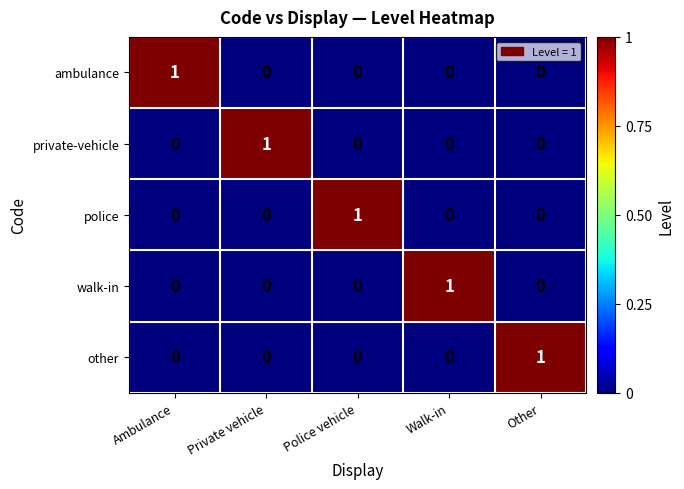

Reading right to left, transcribe all the data shown in this chart.

ambulance: Other=0	Walk-in=0	Police vehicle=0	Private vehicle=0	Ambulance=1
private-vehicle: Other=0	Walk-in=0	Police vehicle=0	Private vehicle=1	Ambulance=0
police: Other=0	Walk-in=0	Police vehicle=1	Private vehicle=0	Ambulance=0
walk-in: Other=0	Walk-in=1	Police vehicle=0	Private vehicle=0	Ambulance=0
other: Other=1	Walk-in=0	Police vehicle=0	Private vehicle=0	Ambulance=0